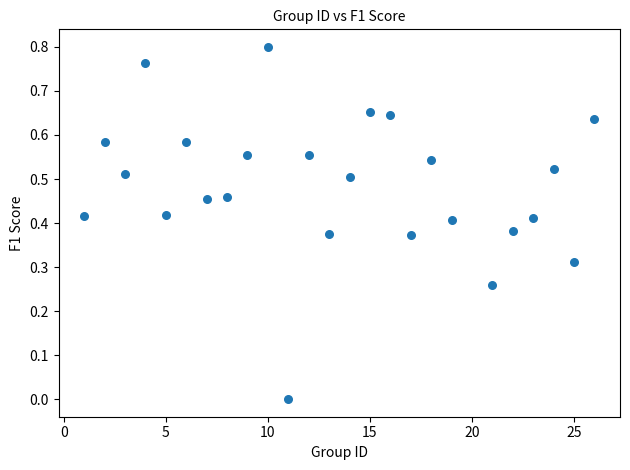

What is the range of X values (max minus min)?

25.0